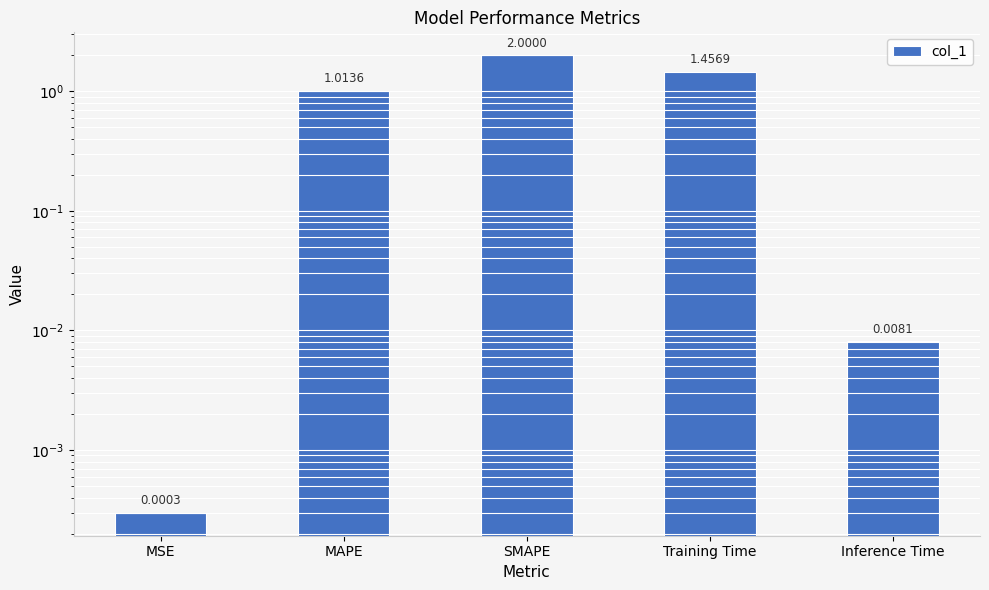

Rank the categories by value from highest to lowest.

SMAPE, Training Time, MAPE, Inference Time, MSE